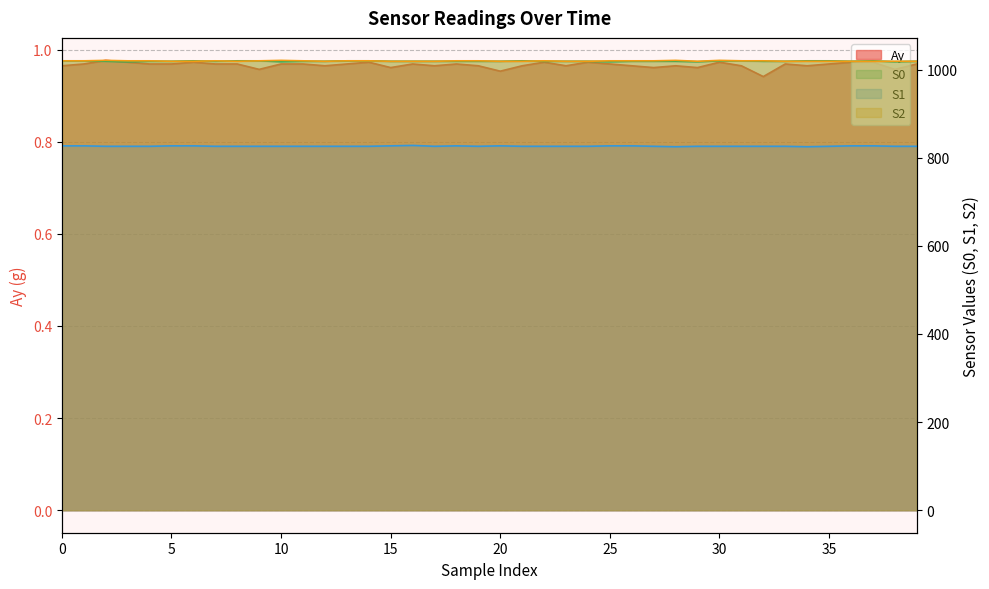

What is the sum of the S1 values at 32 and 28?

1651.0